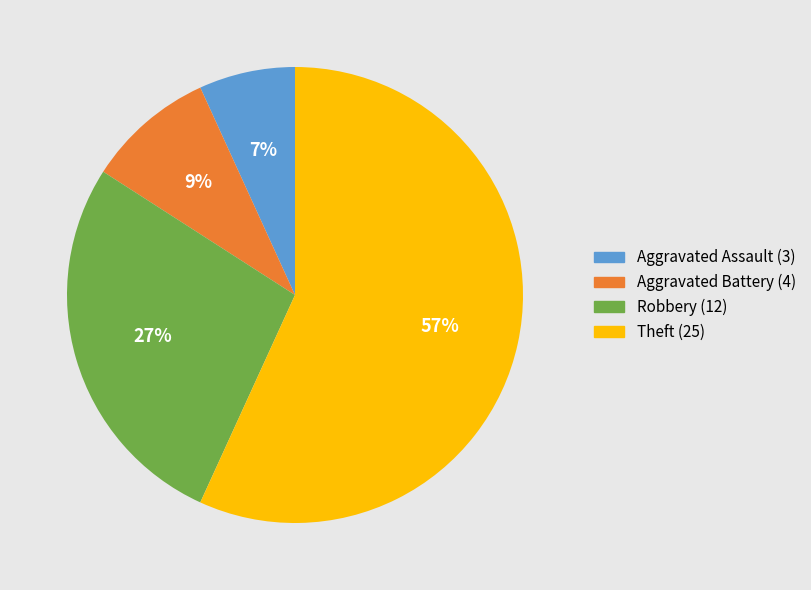

Is it true that Aggravated Battery is 9% of the pie?

True